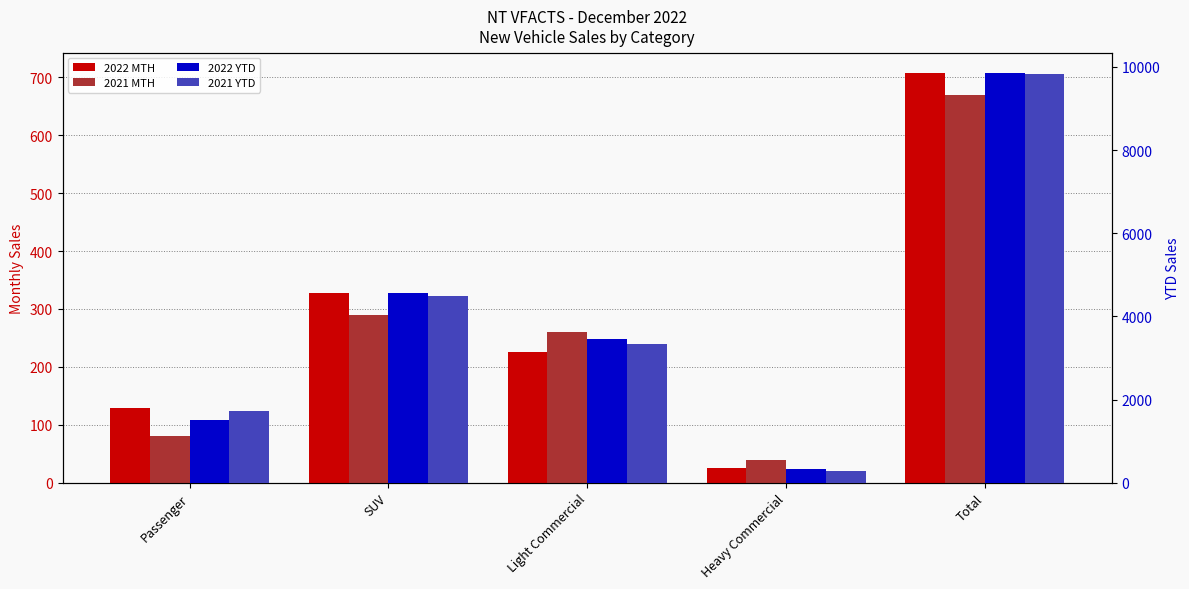

At how many categories does at least one series exceed 5758?

1